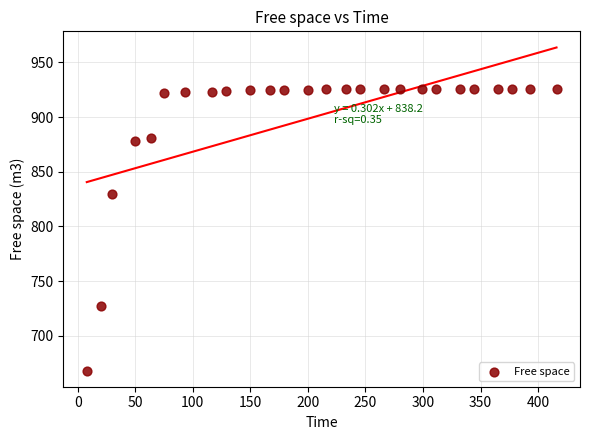

What is the range of X values (max minus min)?

408.1